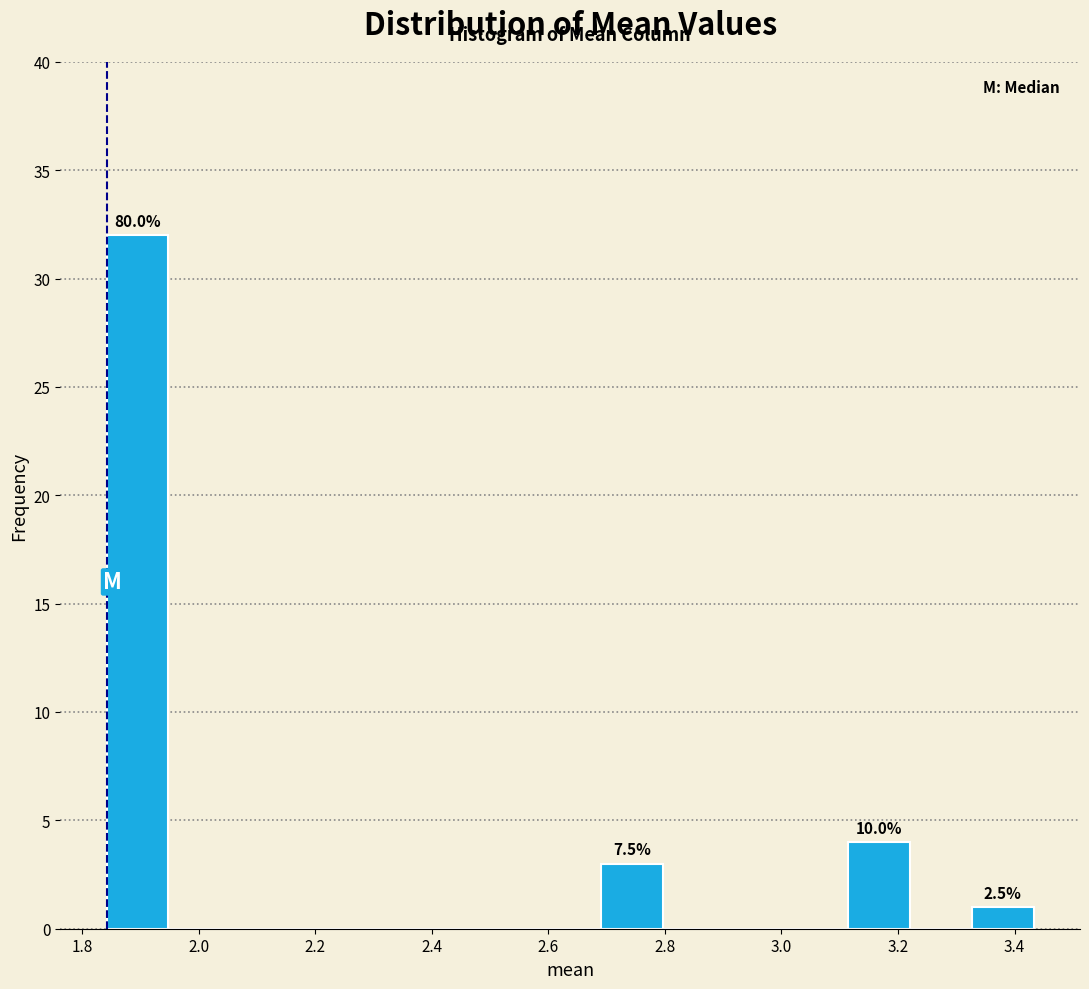

Which range on the x-axis has the tallest bar?

1.84 to 1.94